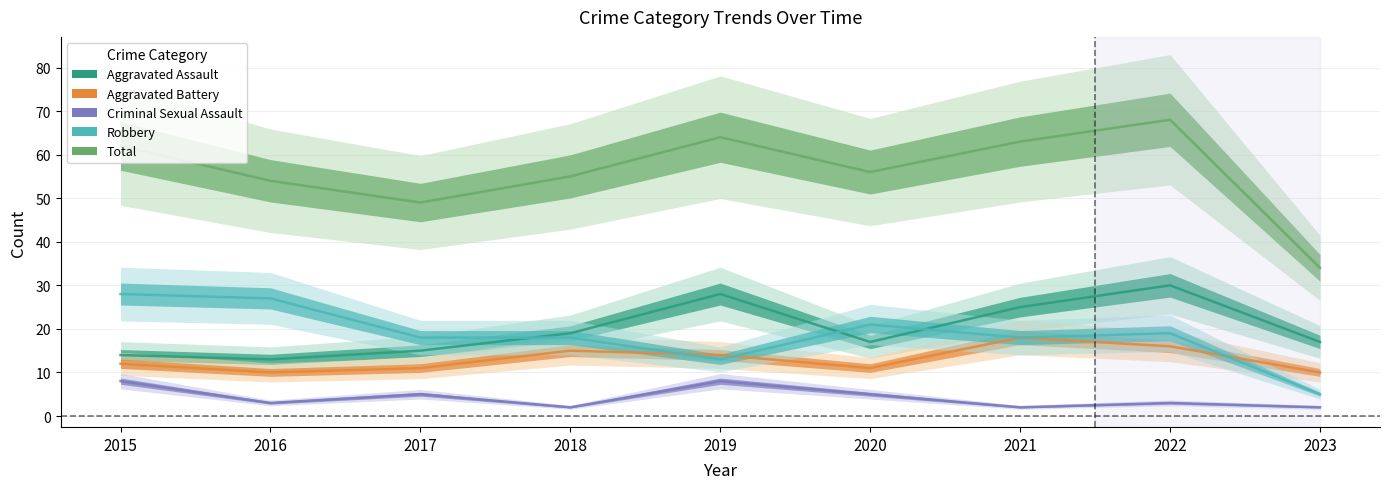

How many data points in Aggravated Battery are above 12?

4